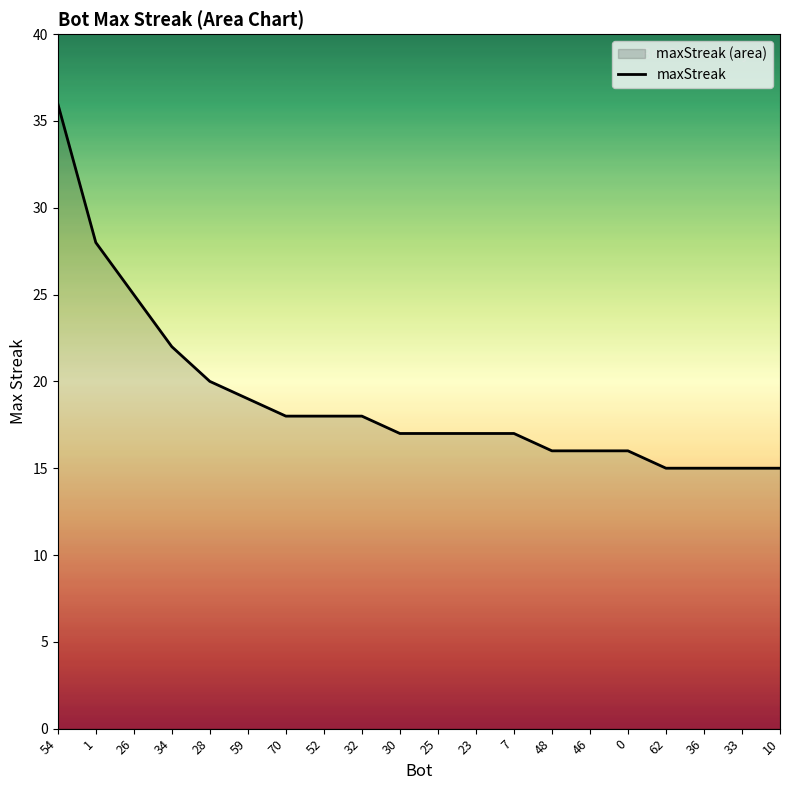

Between 59 and 34, which is larger?

34